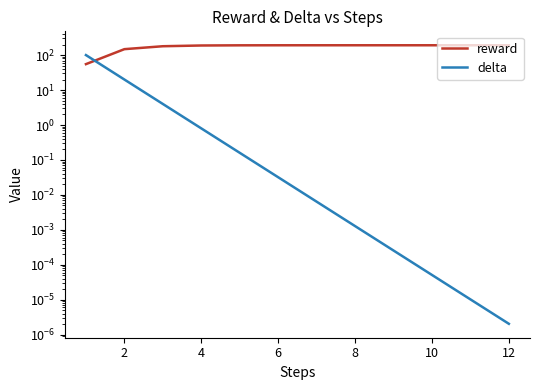

Which series ends up on top after the final intersection of delta and reward?

reward